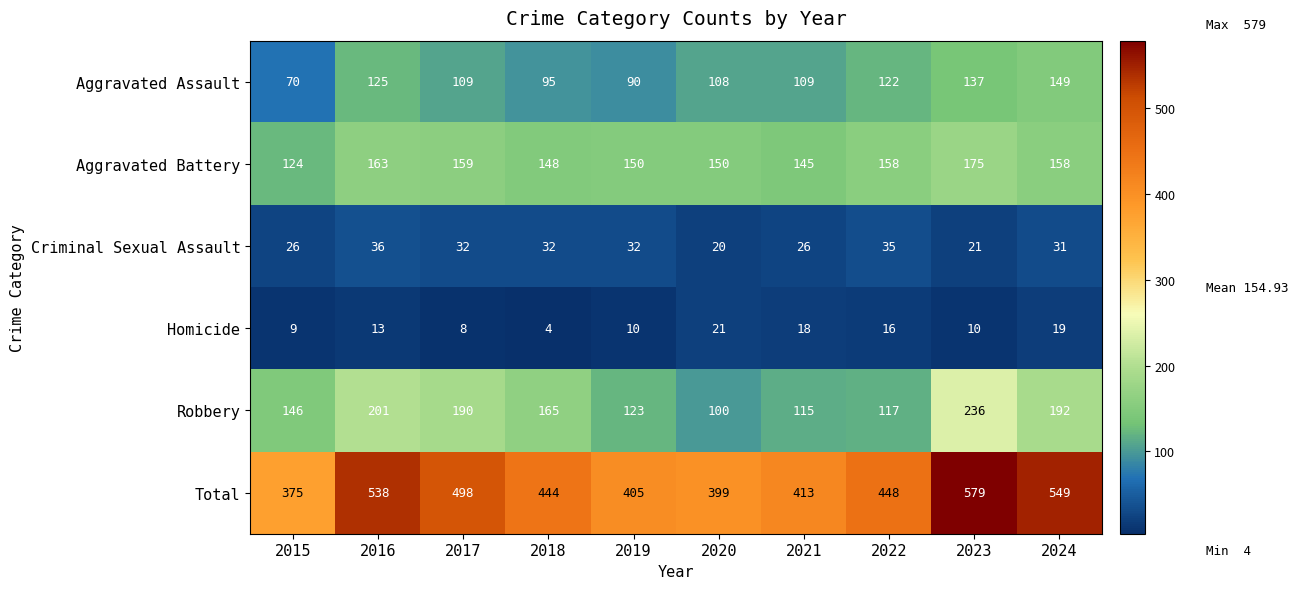

What is the difference between the Criminal Sexual Assault values at 2016 and 2024?

5